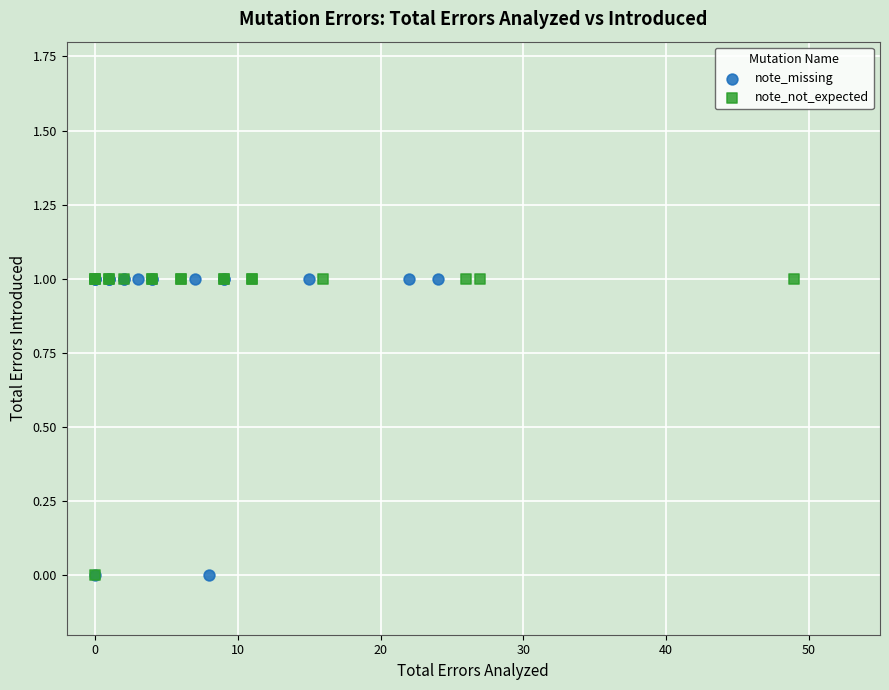

What are all the series names shown in the legend?

note_missing, note_not_expected